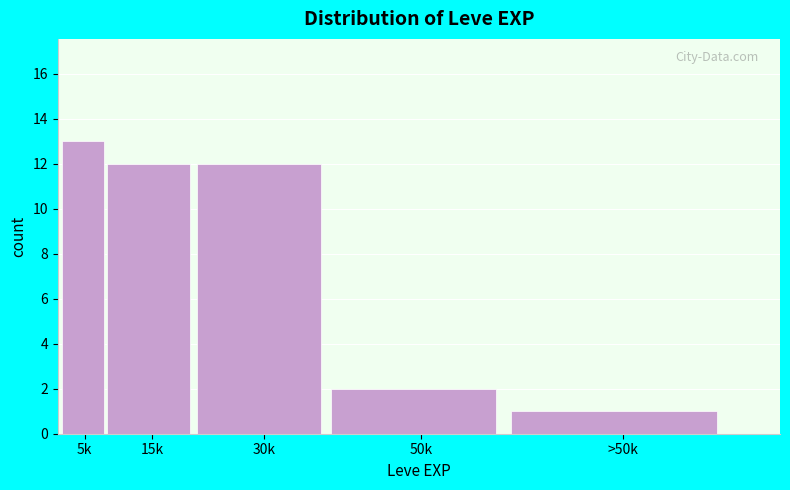

Reading left to right, extract all data points from this chart.

13	12	12	2	1